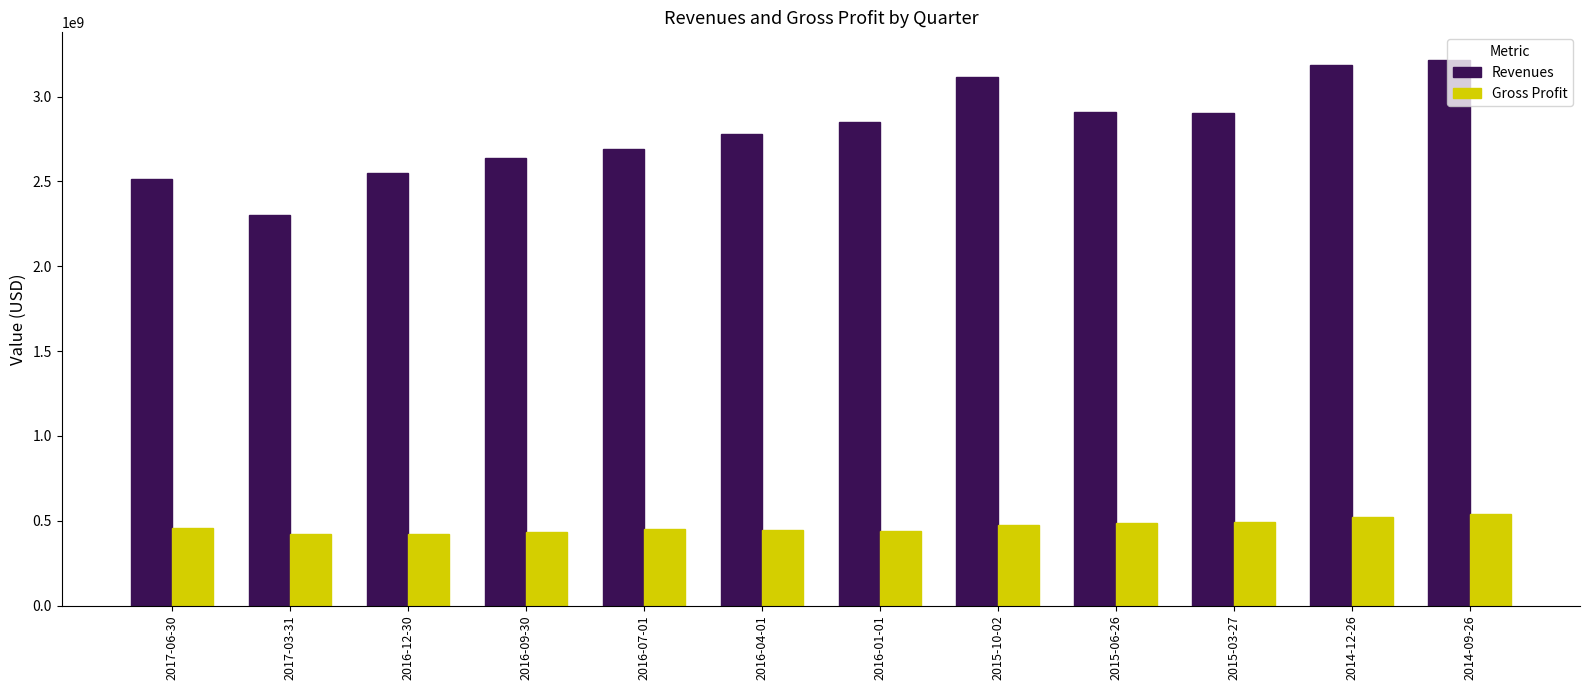

What is the spread (max minus min) of values at 2016-09-30?

2208895000